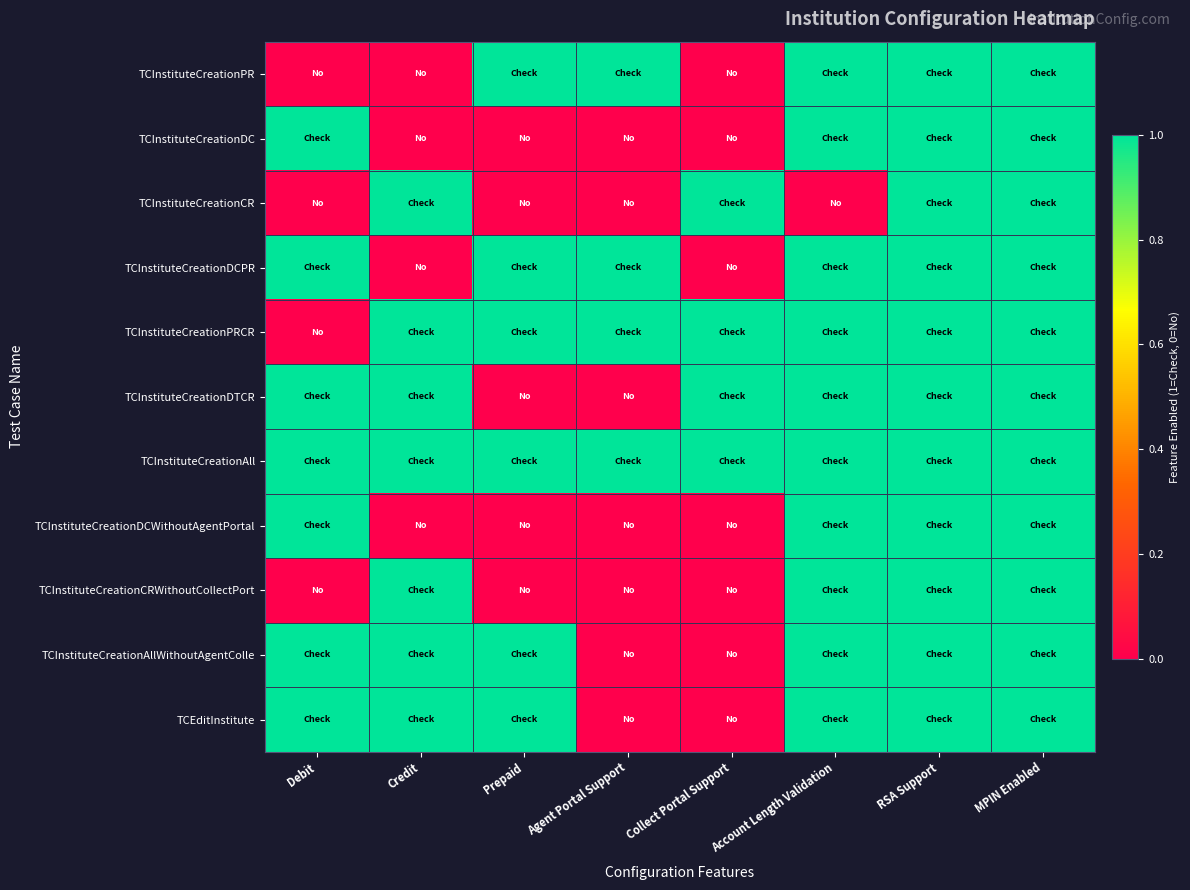

List the series in order of their peak value, lowest first.

TCInstituteCreationPR, TCInstituteCreationDC, TCInstituteCreationCR, TCInstituteCreationDCPR, TCInstituteCreationPRCR, TCInstituteCreationDTCR, TCInstituteCreationAll, TCInstituteCreationDCWithoutAgentPortal, TCInstituteCreationCRWithoutCollectPort, TCInstituteCreationAllWithoutAgentColle, TCEditInstitute